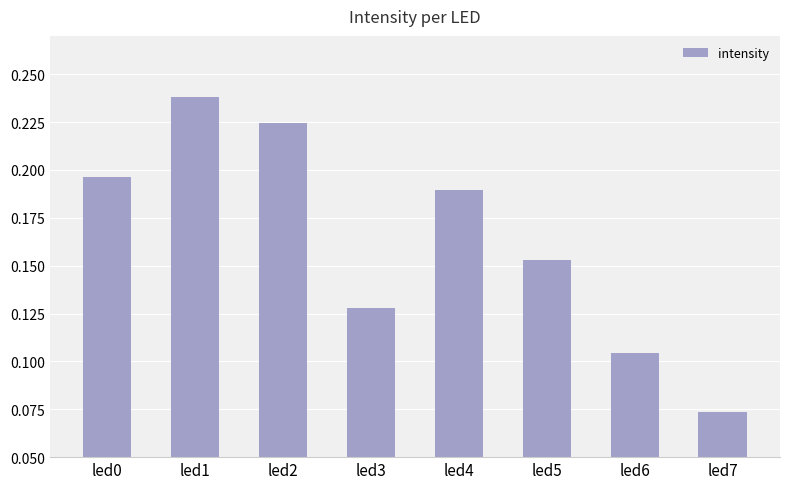

The value at led1 is 0.4. True or false?

False